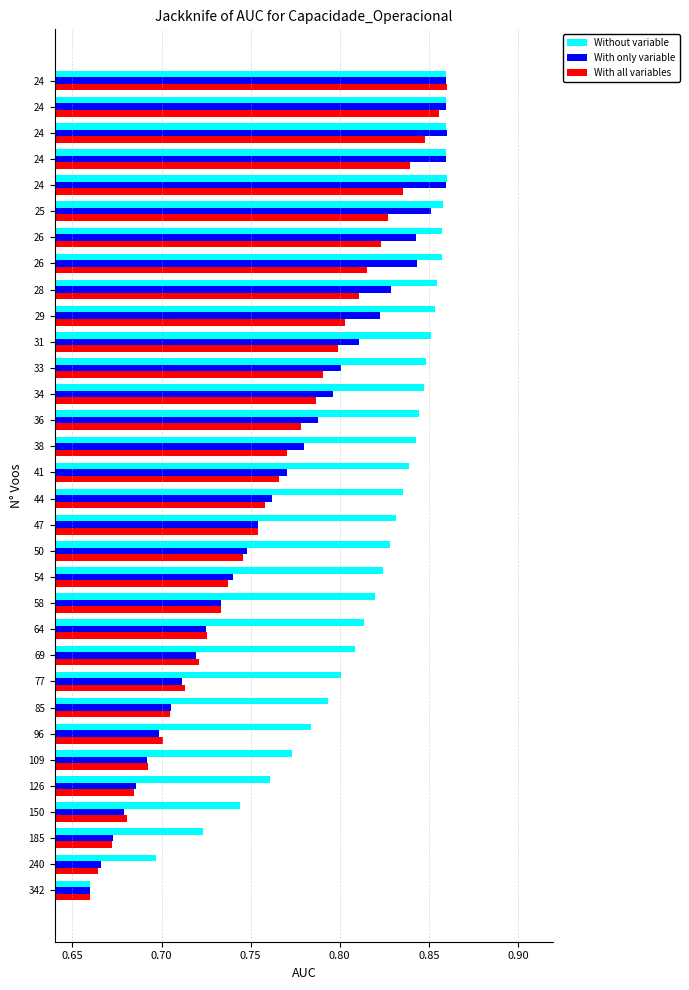

What are all the series names shown in the legend?

Without variable, With only variable, With all variables